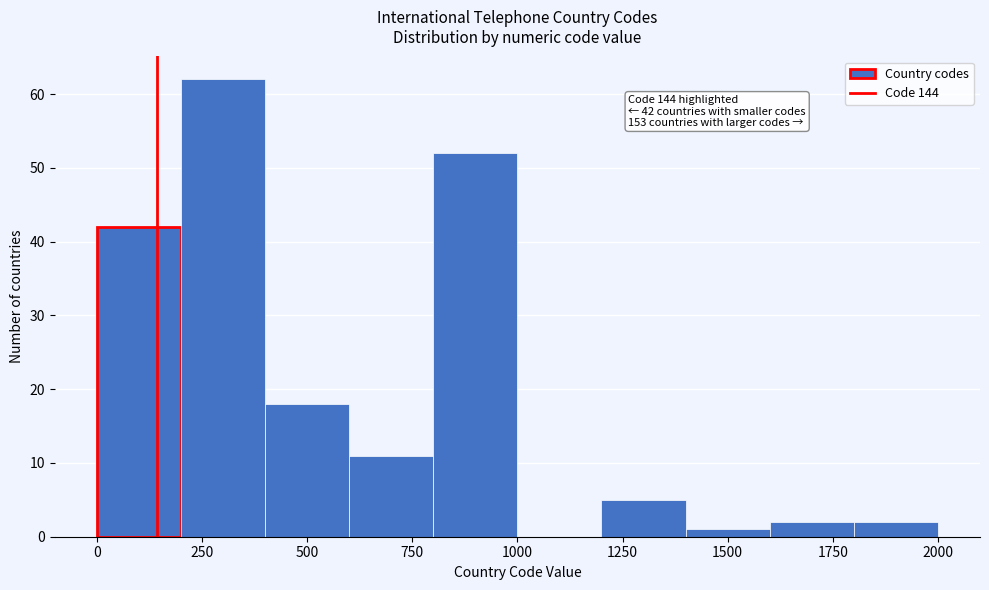

Which range on the x-axis has the tallest bar?

200 to 400